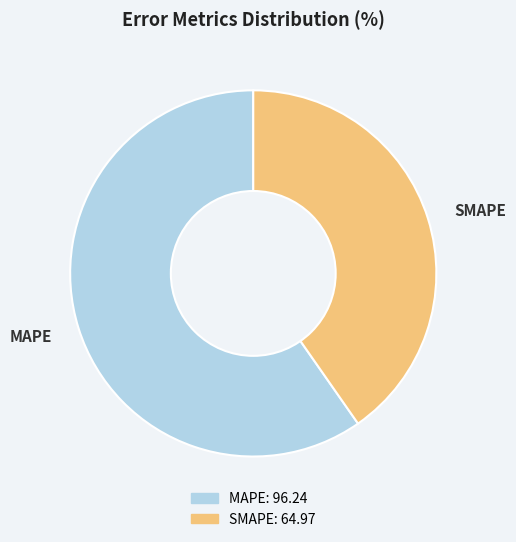

The MAPE slice represents 60% of the pie. True or false?

True